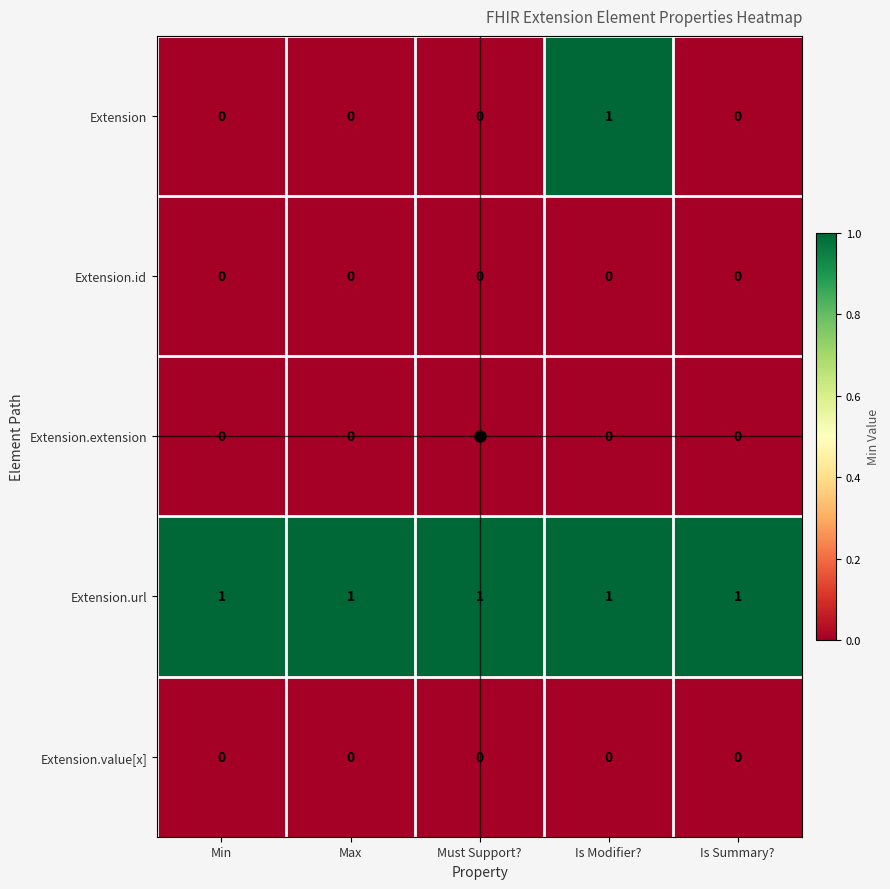

Which series has the largest total across all categories?

Extension.url